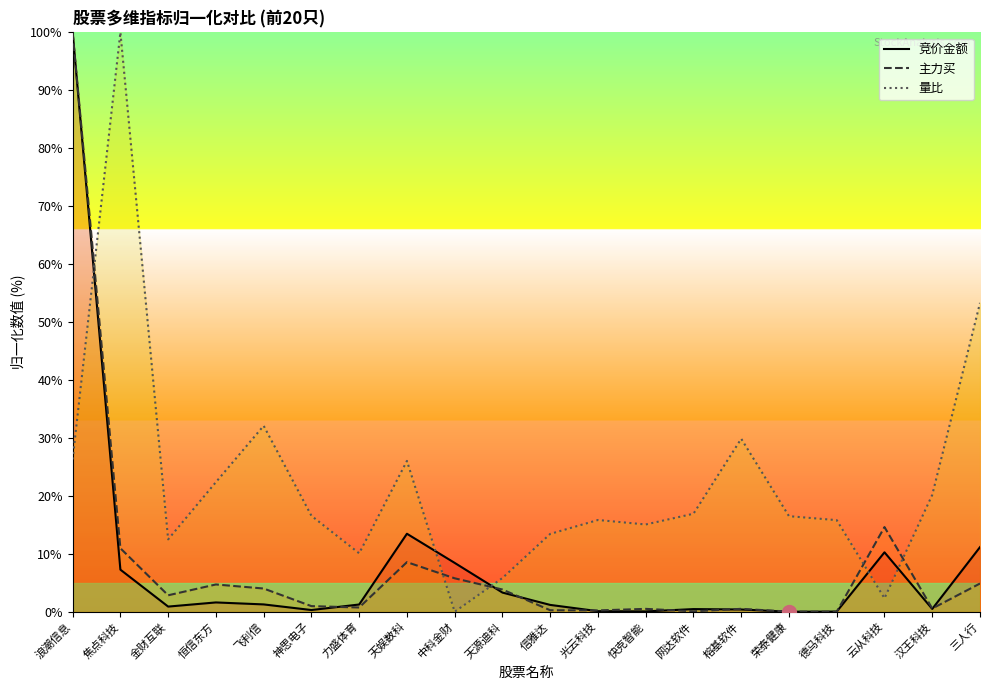

Count the number of categories in the chart.

20